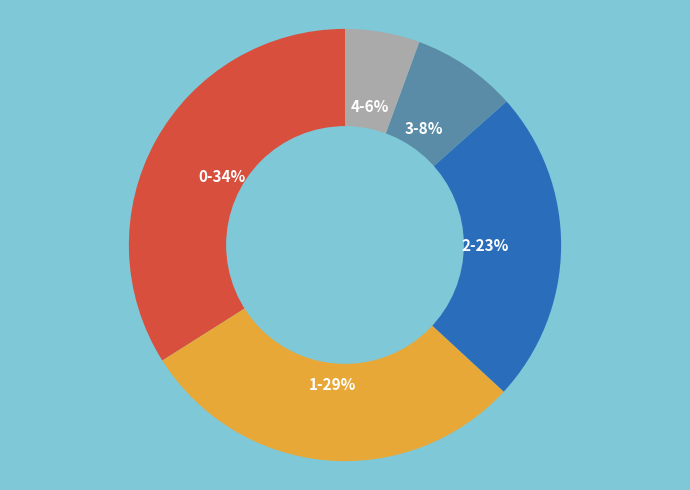

The 2-23% slice represents 37% of the pie. True or false?

False